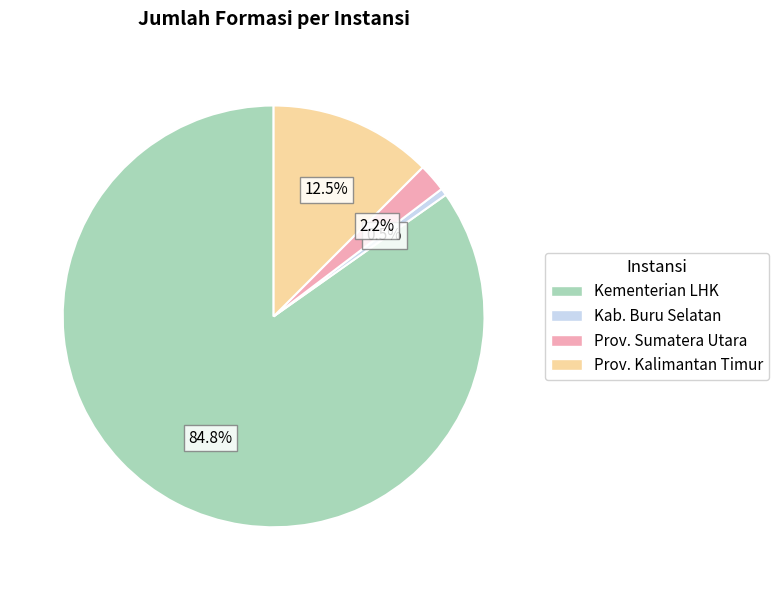

Do Kab. Buru Selatan and Kementerian LHK together represent more than half of the pie?

Yes